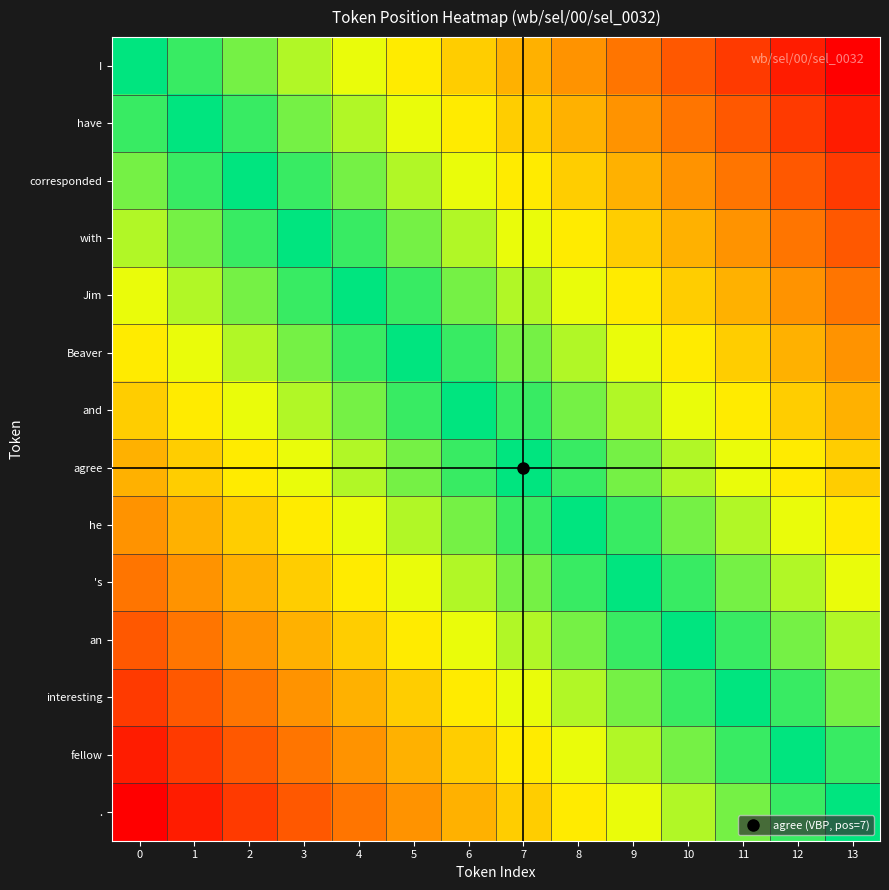

Which series changed the most between 4 and 12?

I